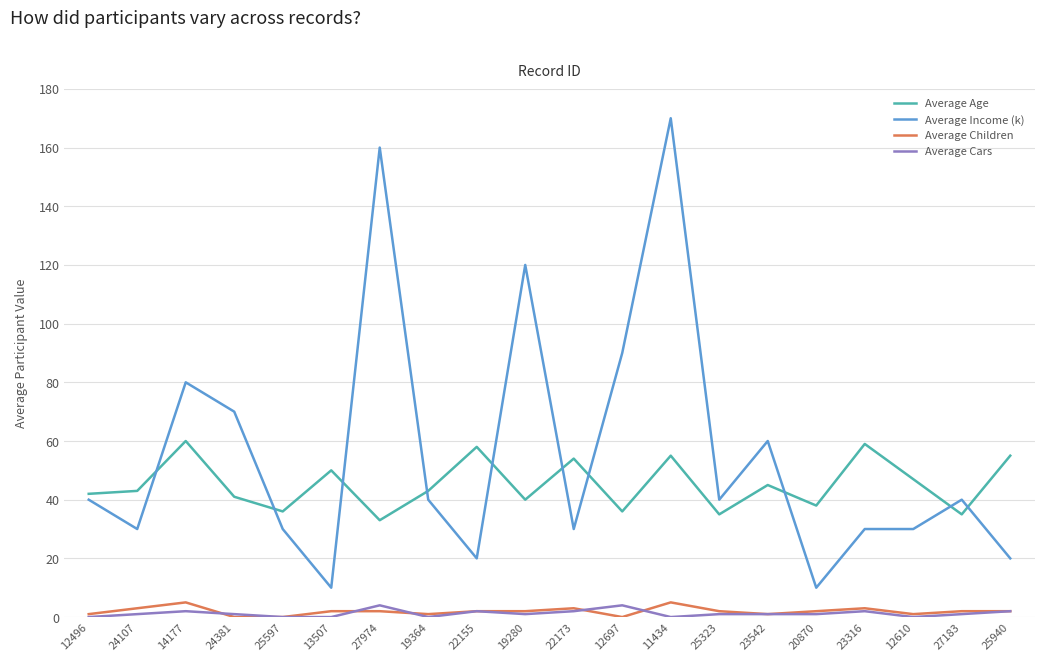

True or false: Average Income (k) and Average Age intersect in this chart.

True